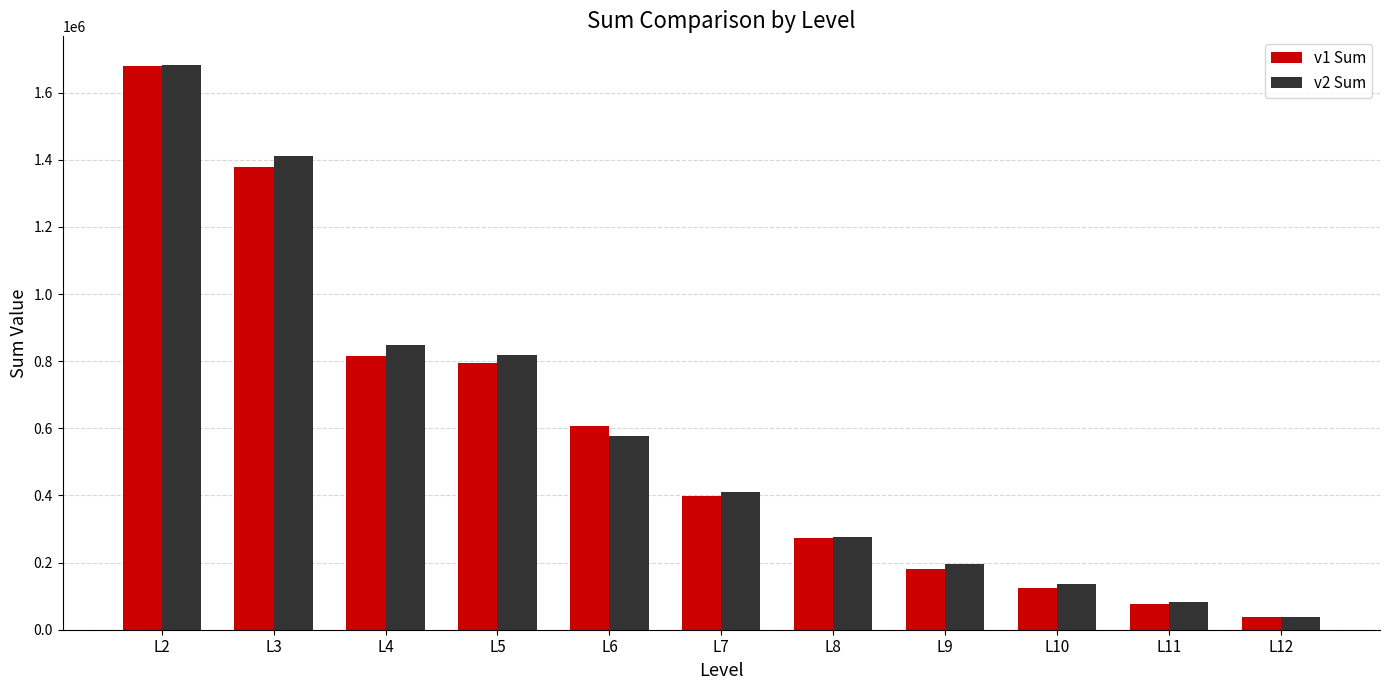

What is the sum of all v2 Sum values?

6480666.0